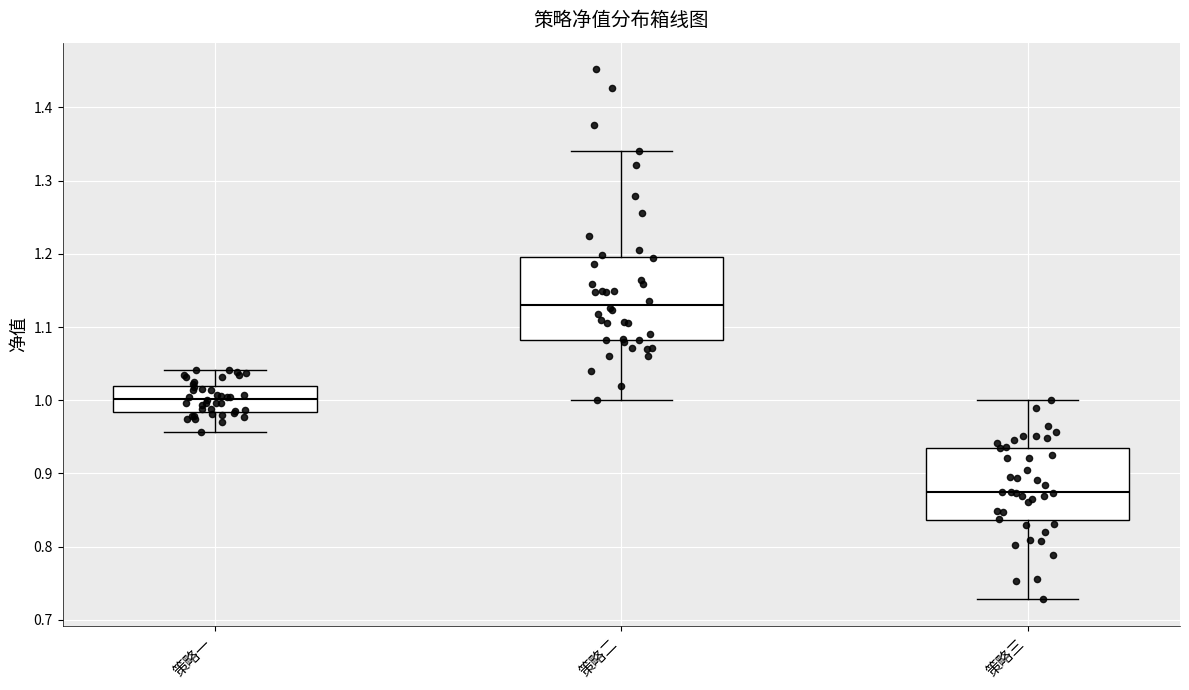

Which box has the lowest median line?

策略三